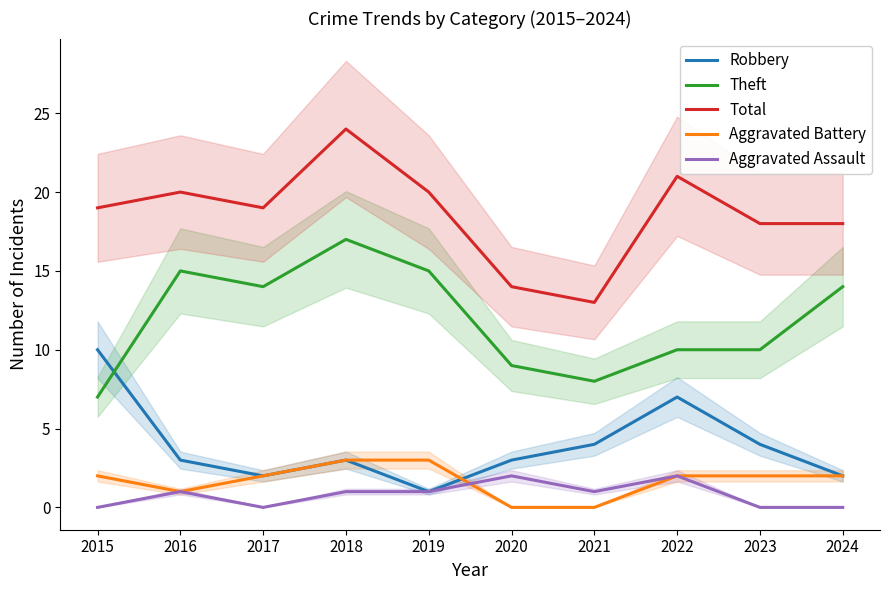

Between which two adjacent categories do Theft and Robbery first intersect?

2015 and 2016